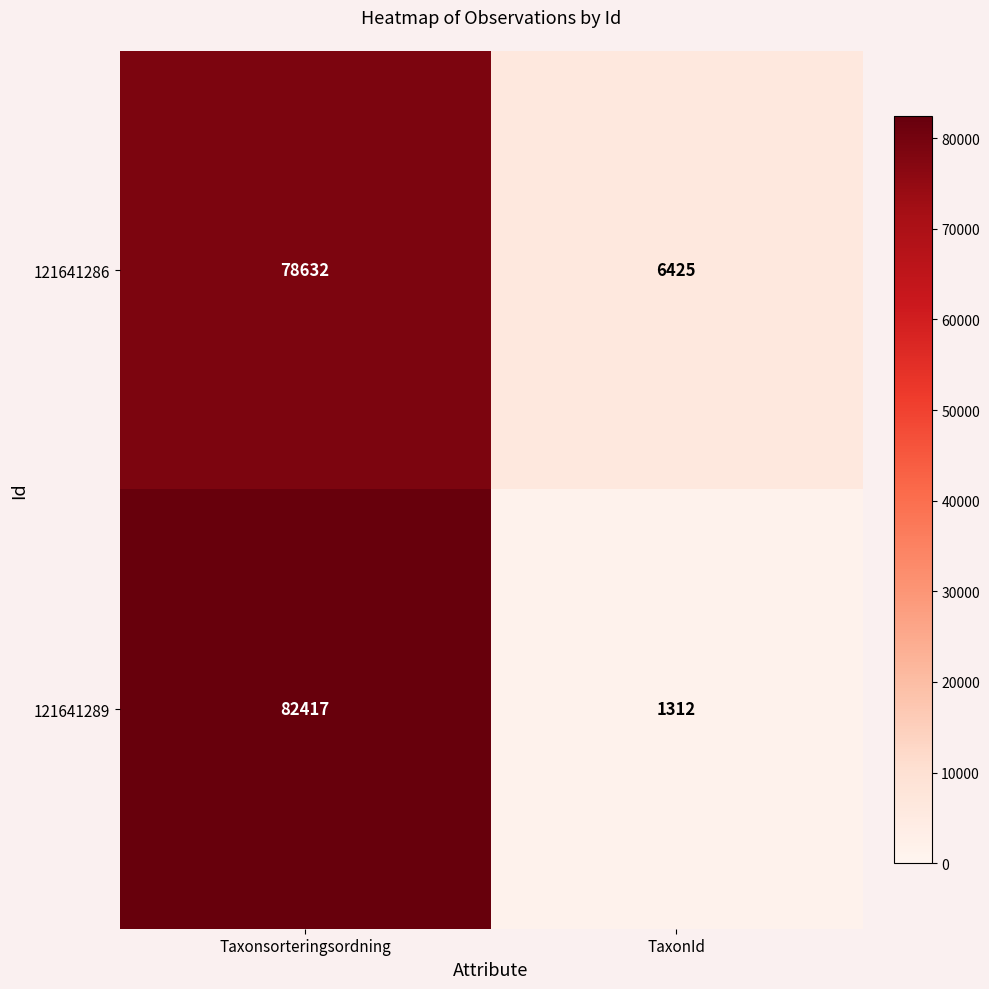

What is the maximum value shown in the chart?

82417